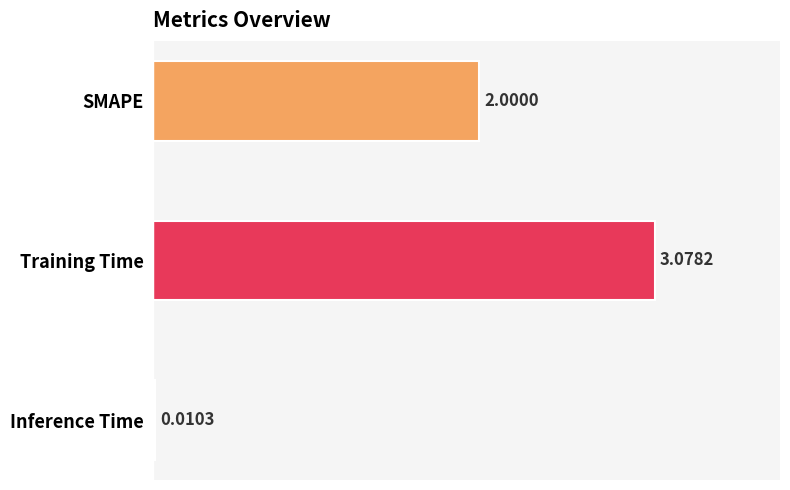

Which has a higher value, Inference Time or Training Time?

Training Time